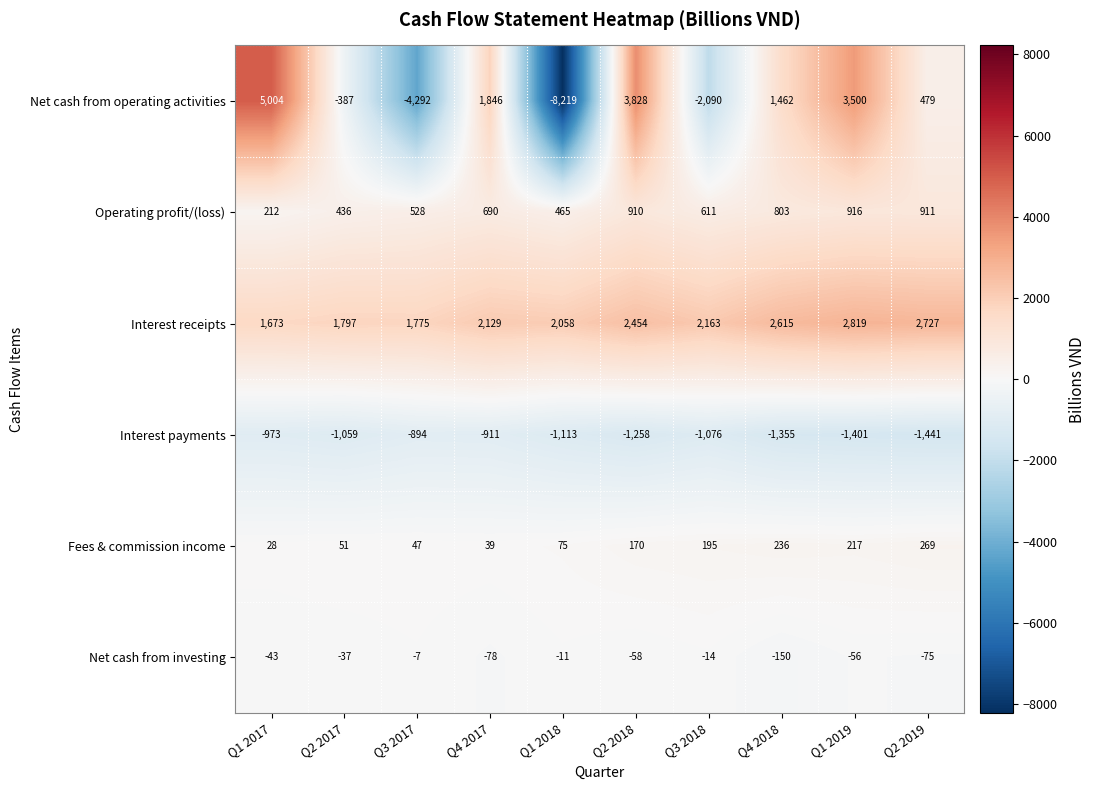

What is the approximate value of Net cash from operating activities at Q3 2017, to the nearest 100?

-4300